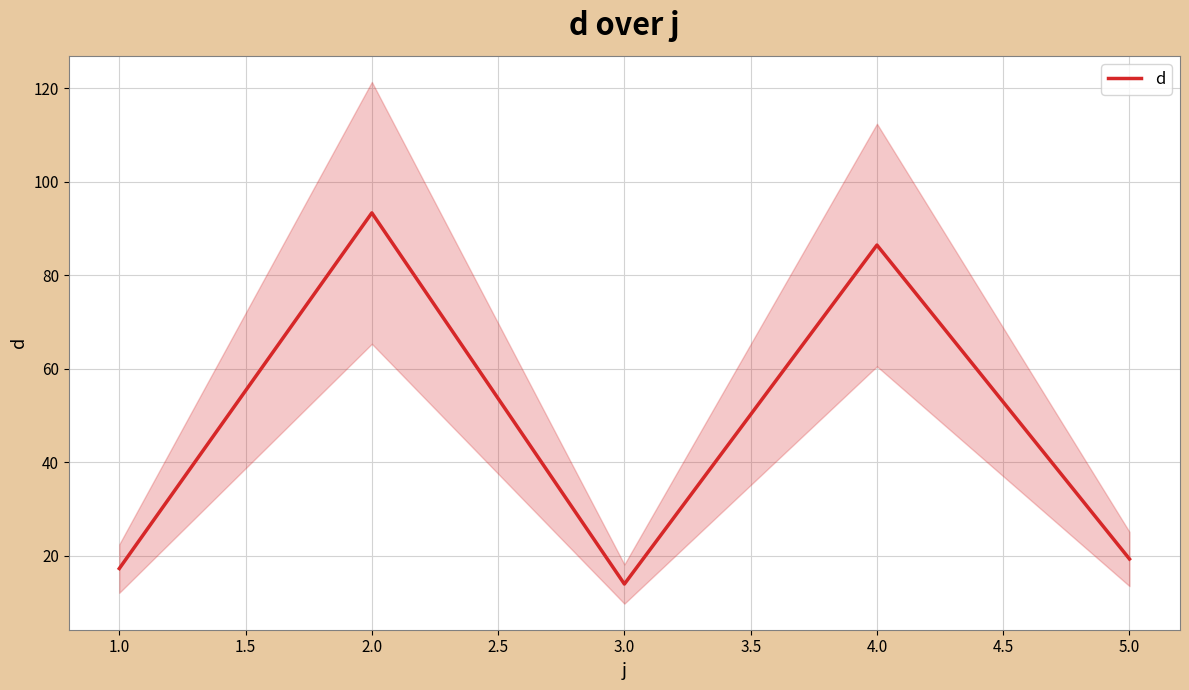

What is the lowest value of the d series?

14.0